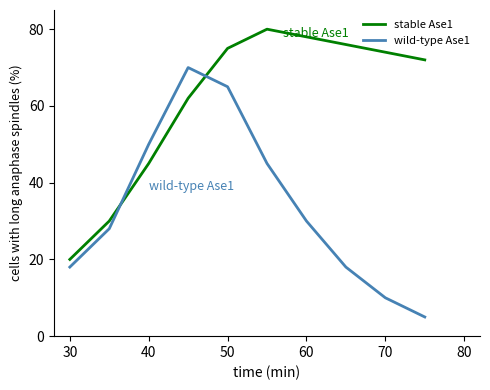

Which series has the widest spread of values?

wild-type Ase1